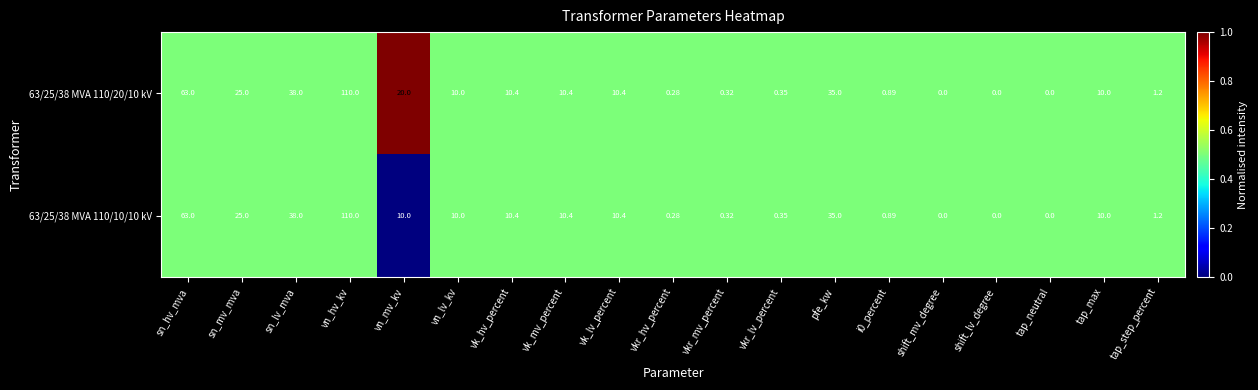

At which label does 63/25/38 MVA 110/20/10 kV reach its peak?

vn_hv_kv